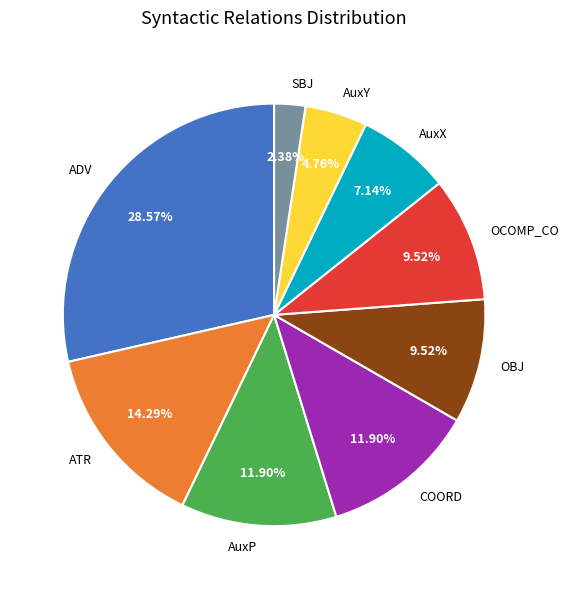

How many segments does this pie chart have?

9